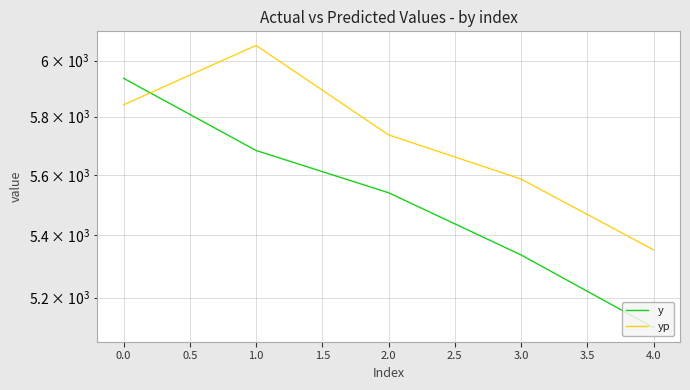

What is the lowest value of the y series?

5107.0